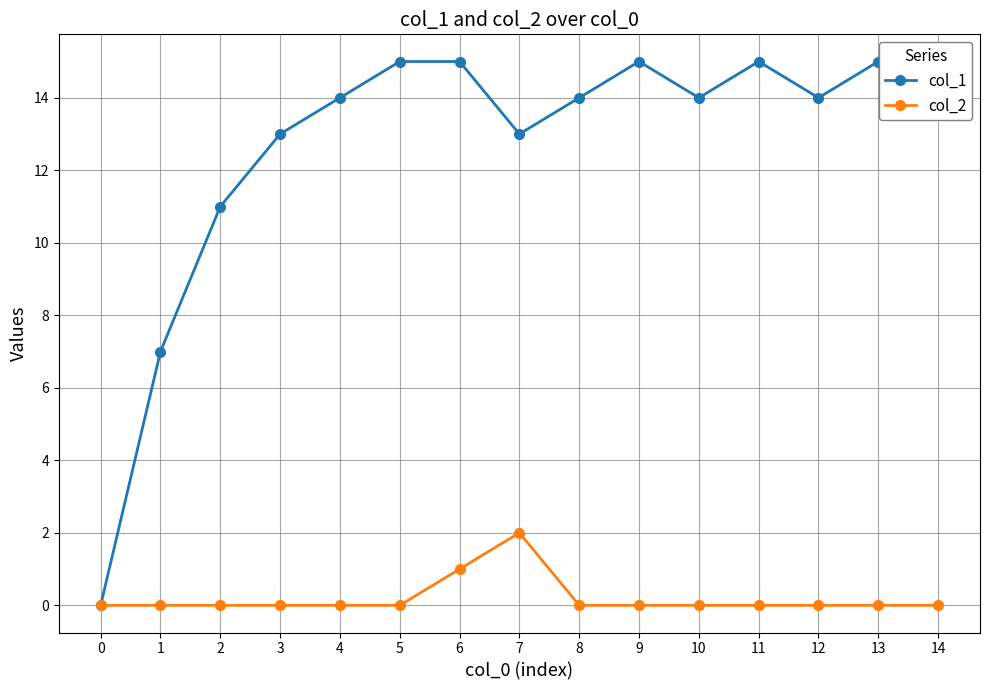

Is this an area chart (filled region under the line)?

No